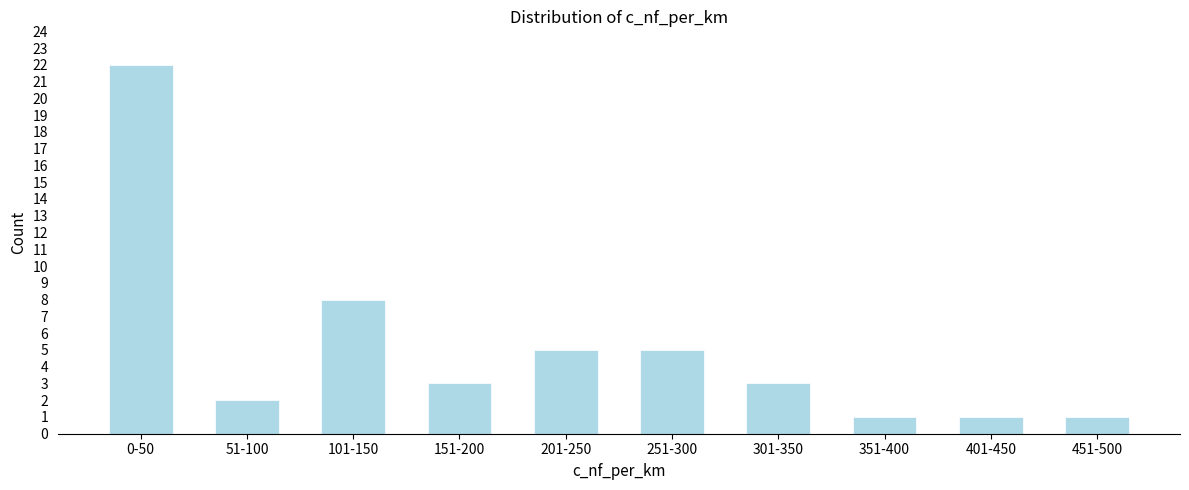

Reading left to right, what are all the values shown in this chart?

0-50=22	51-100=2	101-150=8	151-200=3	201-250=5	251-300=5	301-350=3	351-400=1	401-450=1	451-500=1